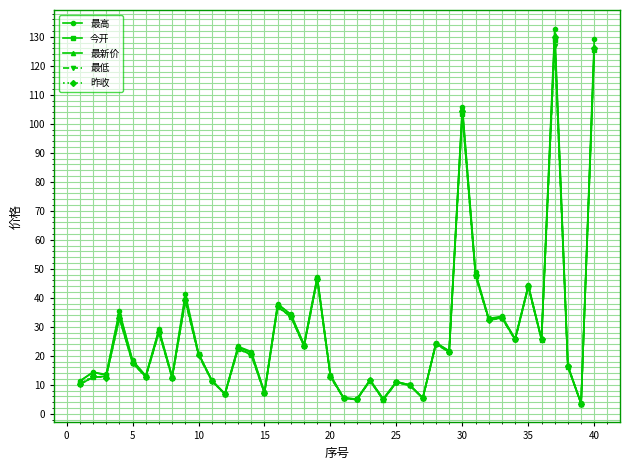

What is the greatest value displayed?

132.8